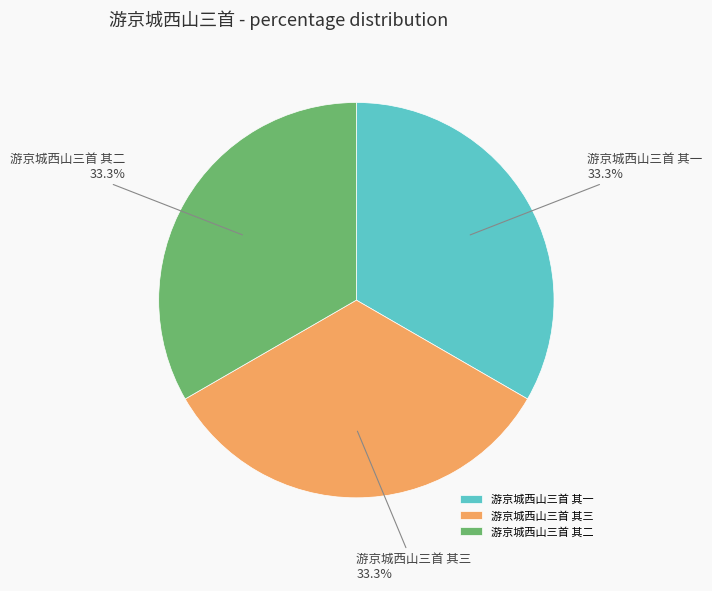

Approximately how many times larger is the value at 游京城西山三首 其二 compared to 游京城西山三首 其一?

1.0